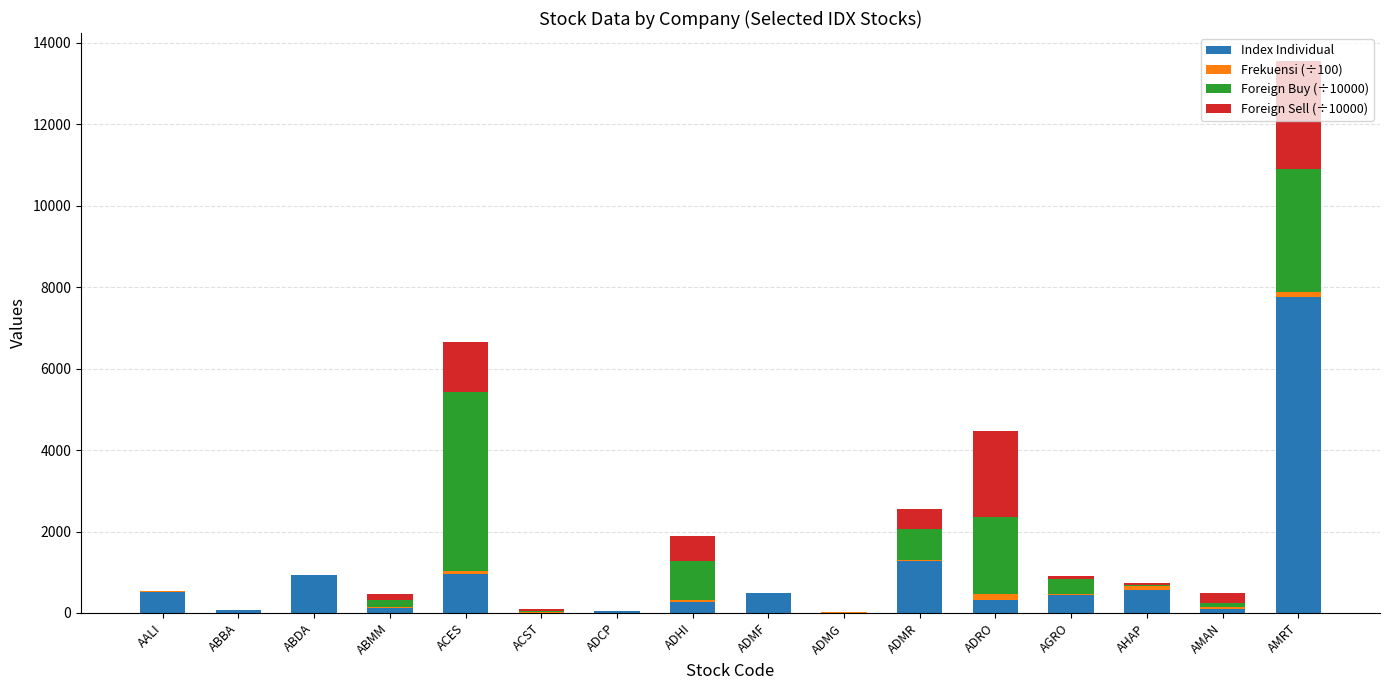

At which label does Index Individual reach its peak?

AMRT